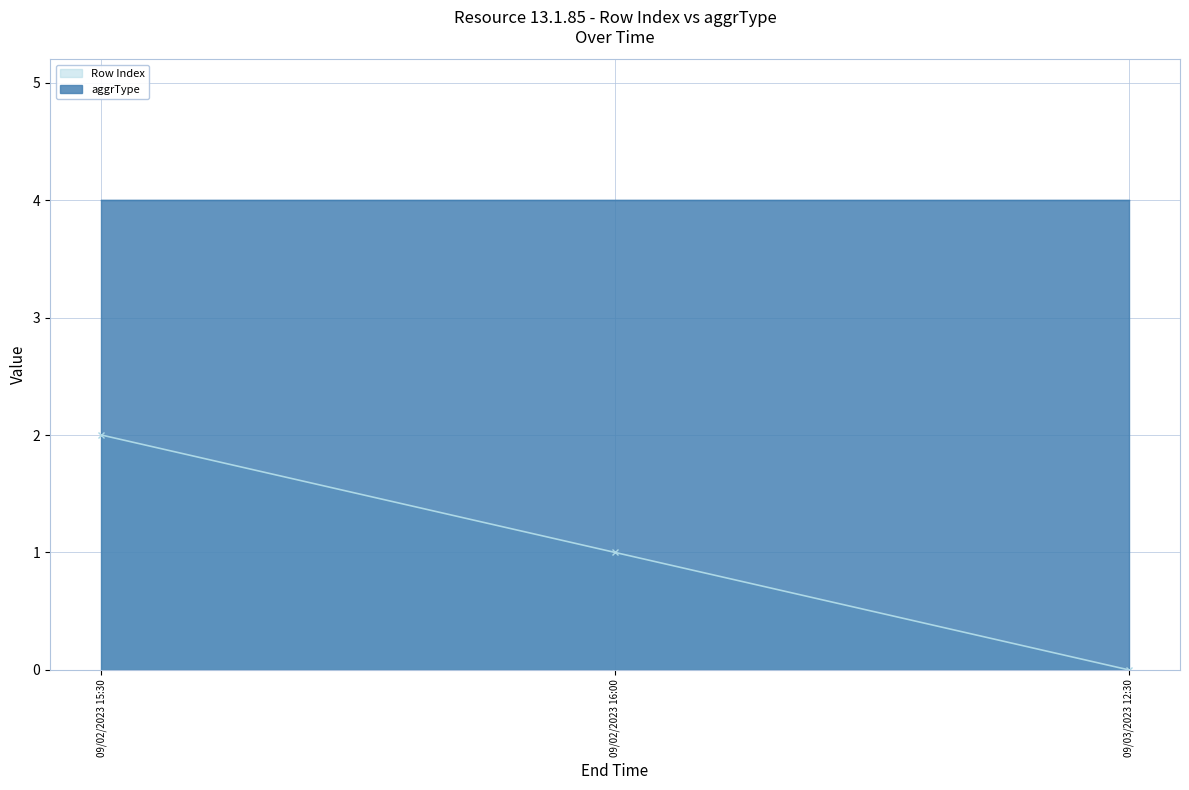

What position from the left is 09/02/2023 16:00?

2